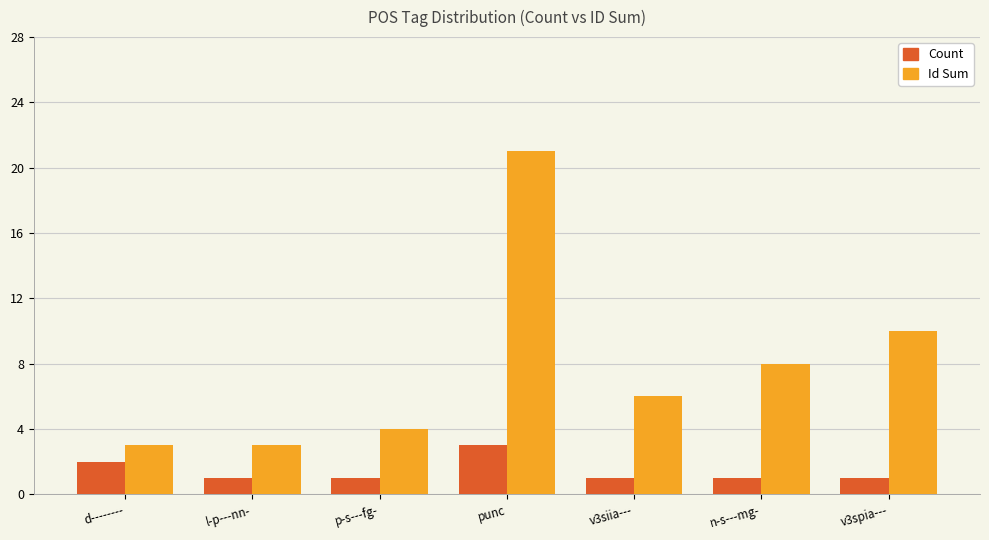

At which category is the sum across all series the highest?

punc